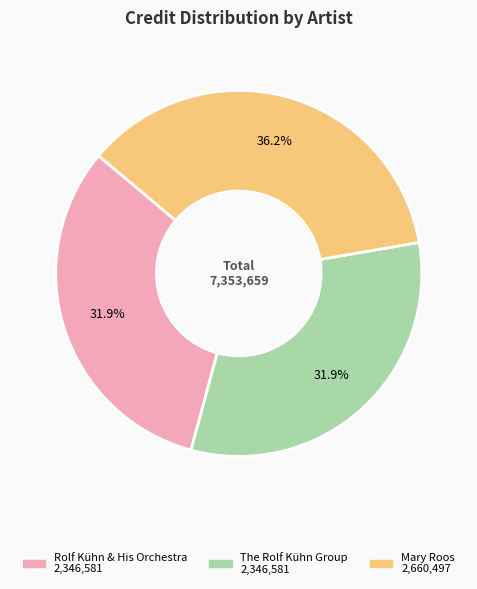

To the nearest percent, what is the average slice percentage?

33%